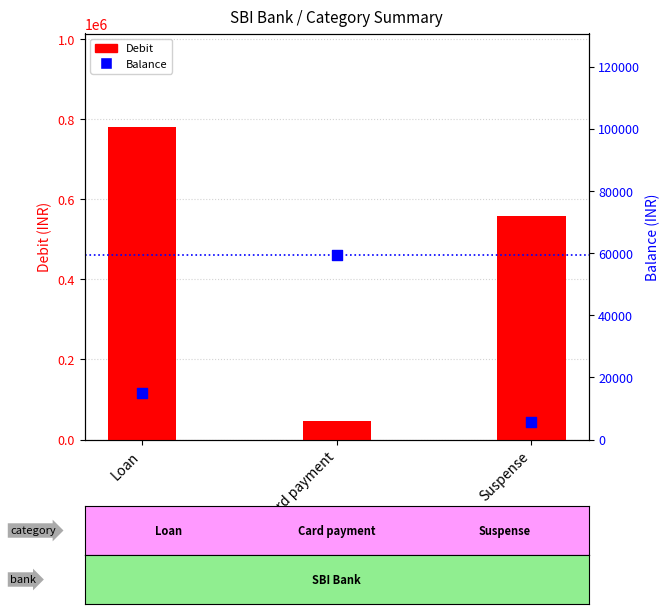

Is the value of Balance at Loan greater than the value of Debit at Suspense?

No